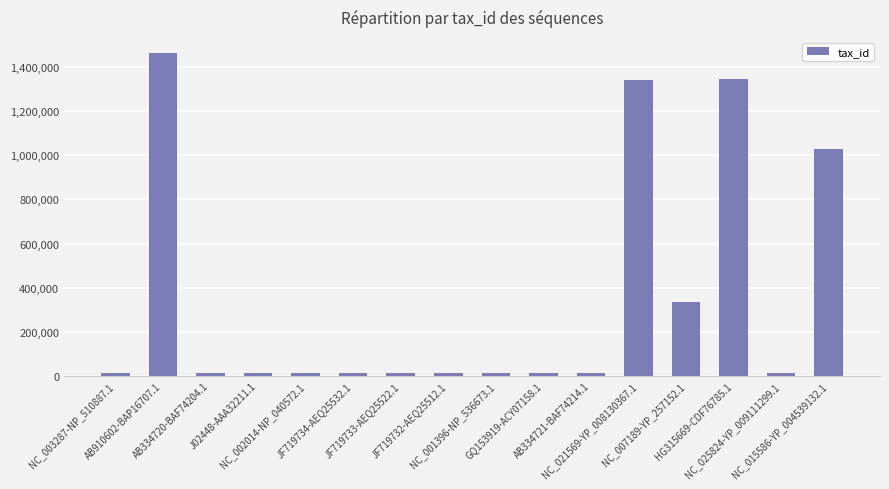

How many bars are there in total?

16